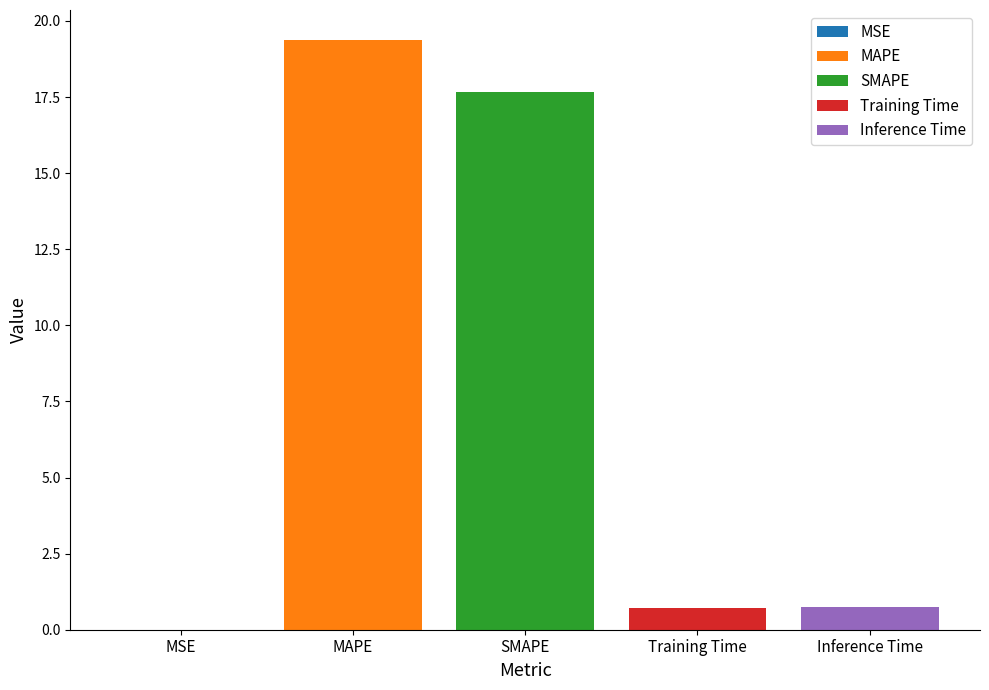

How many groups of bars are there?

1